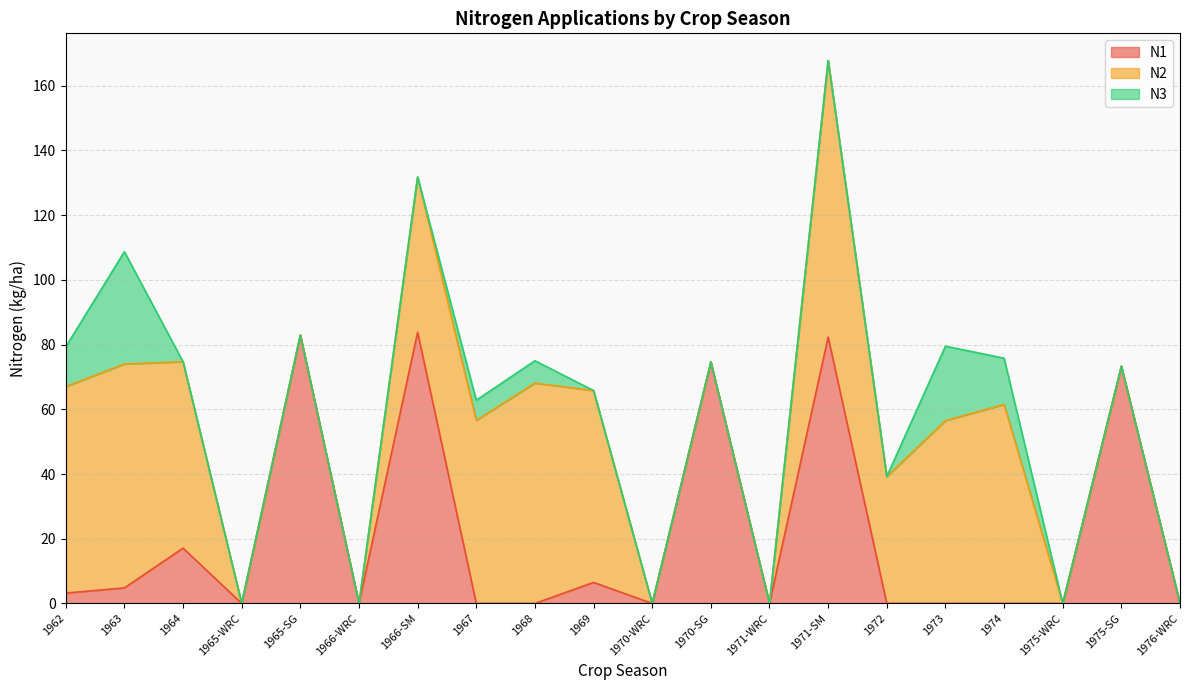

List the labels in order of N1 value, largest first.

1966-SM, 1965-SG, 1971-SM, 1970-SG, 1975-SG, 1964, 1969, 1963, 1962, 1965-WRC, 1966-WRC, 1967, 1968, 1970-WRC, 1971-WRC, 1972, 1973, 1974, 1975-WRC, 1976-WRC